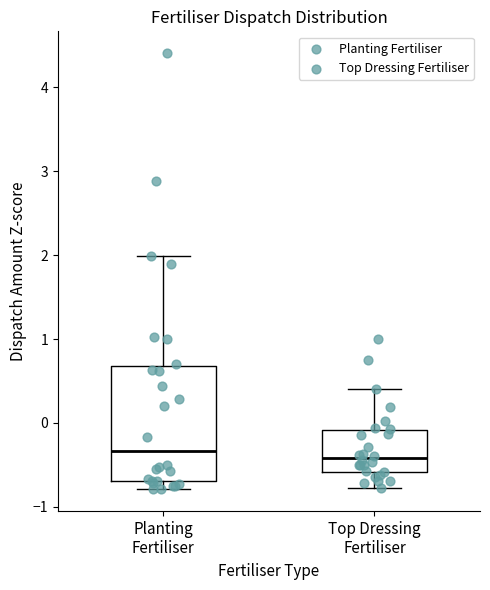

Reading left to right, transcribe this box plot: for each box, give where its median line is, the range the box spans, and where its two whiskers end, as read against the y-axis. The values are not printed on the chart, so give them approximately, as read against the axis.

Planting Fertiliser: median -0.3, box -0.7 to 0.7, whiskers -0.8 to 2.0
Top Dressing Fertiliser: median -0.4, box -0.6 to -0.1, whiskers -0.8 to 0.4